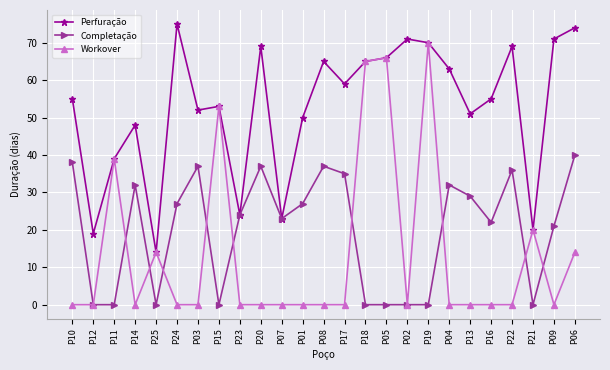

What is the total value across all series at P25?

28